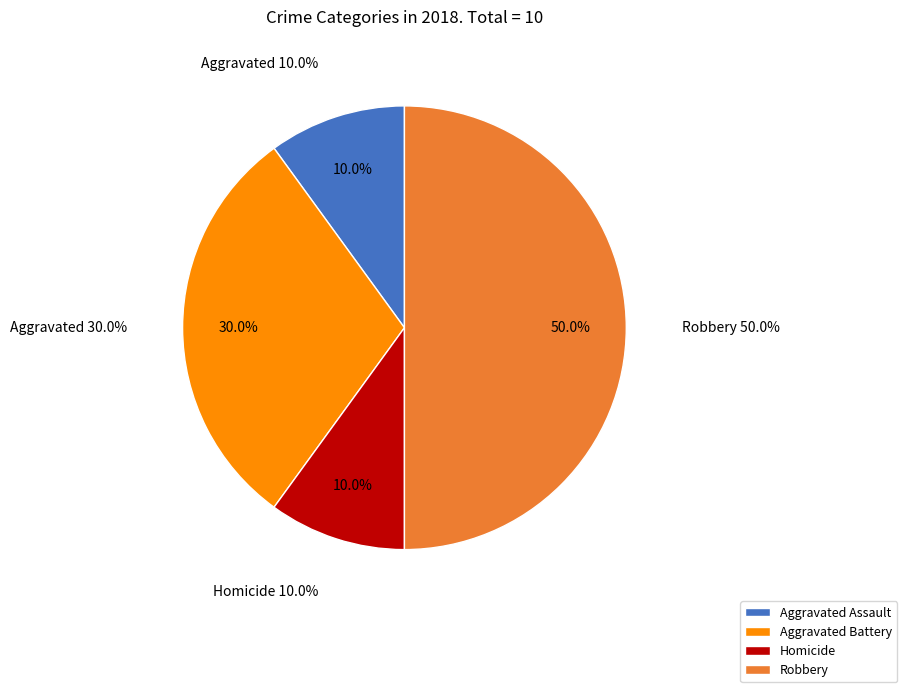

True or false: Criminal Sexual Assault accounts for 0% of the total.

True